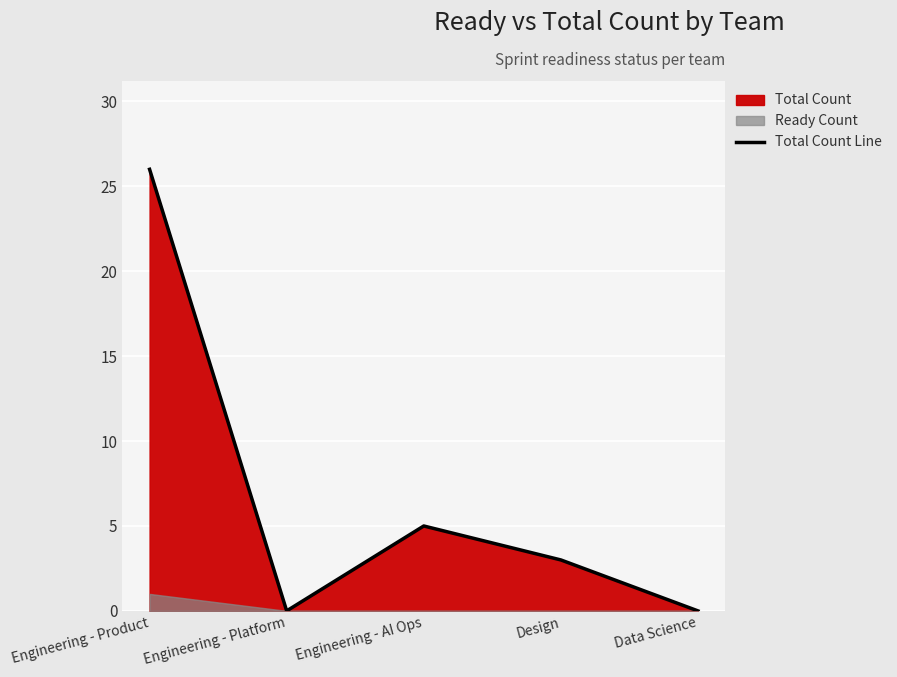

What is the average value?

7